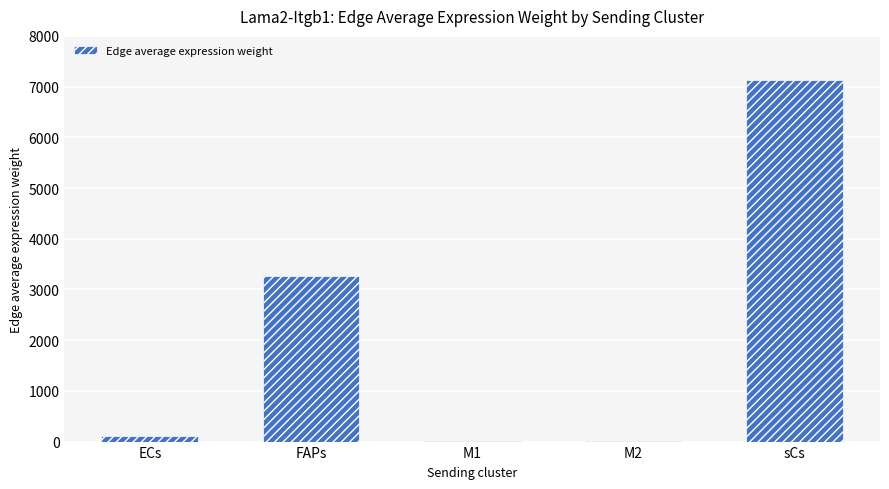

What is the change in value from M1 to M2?

+3.4